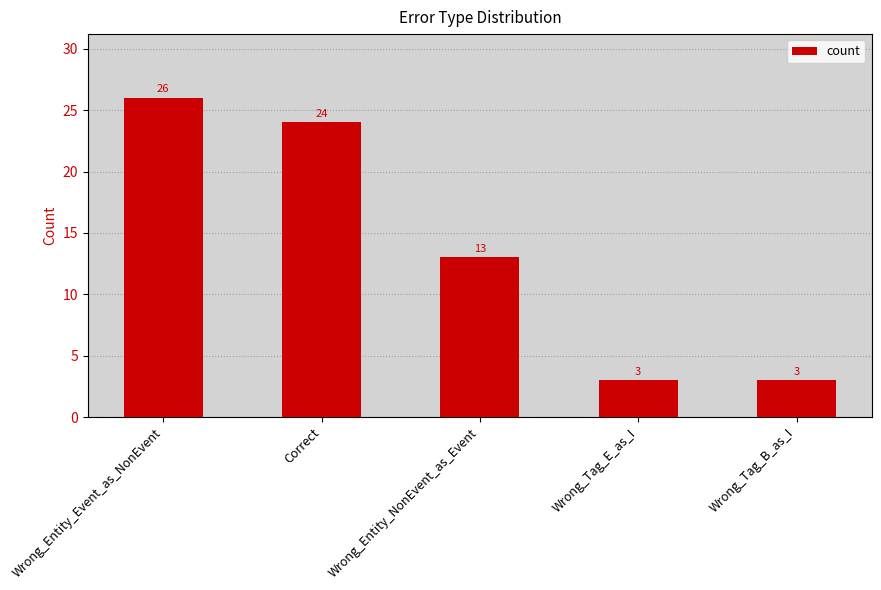

What is the value of the 5th bar from the left?

3